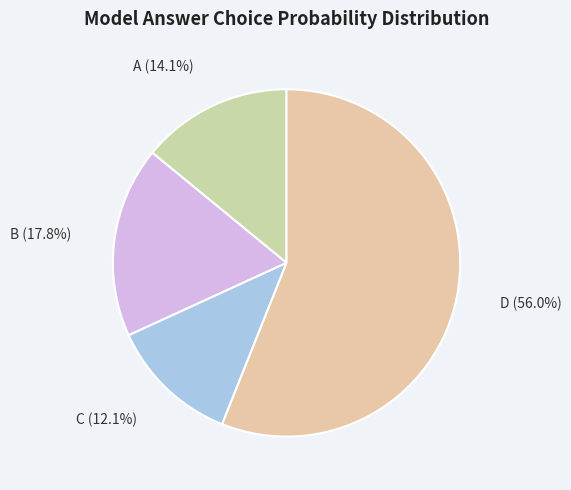

Is there a majority slice in this chart?

Yes